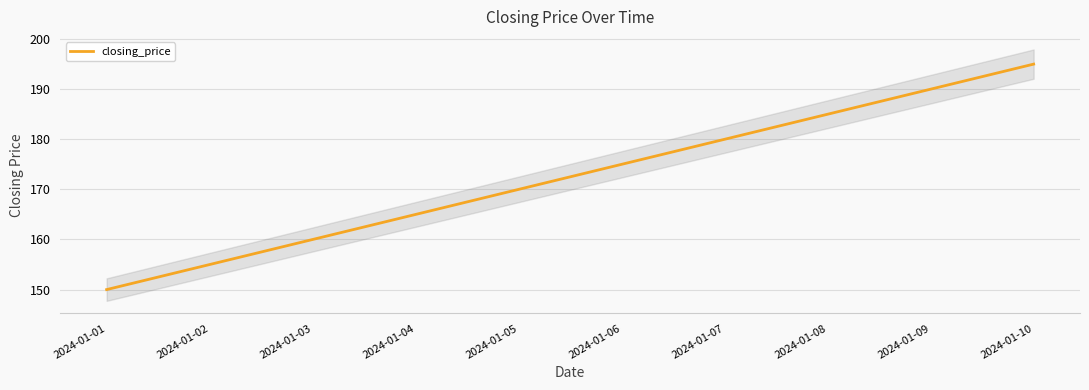

List the labels in order of value, smallest first.

2024-01-01, 2024-01-02, 2024-01-03, 2024-01-04, 2024-01-05, 2024-01-06, 2024-01-07, 2024-01-08, 2024-01-09, 2024-01-10